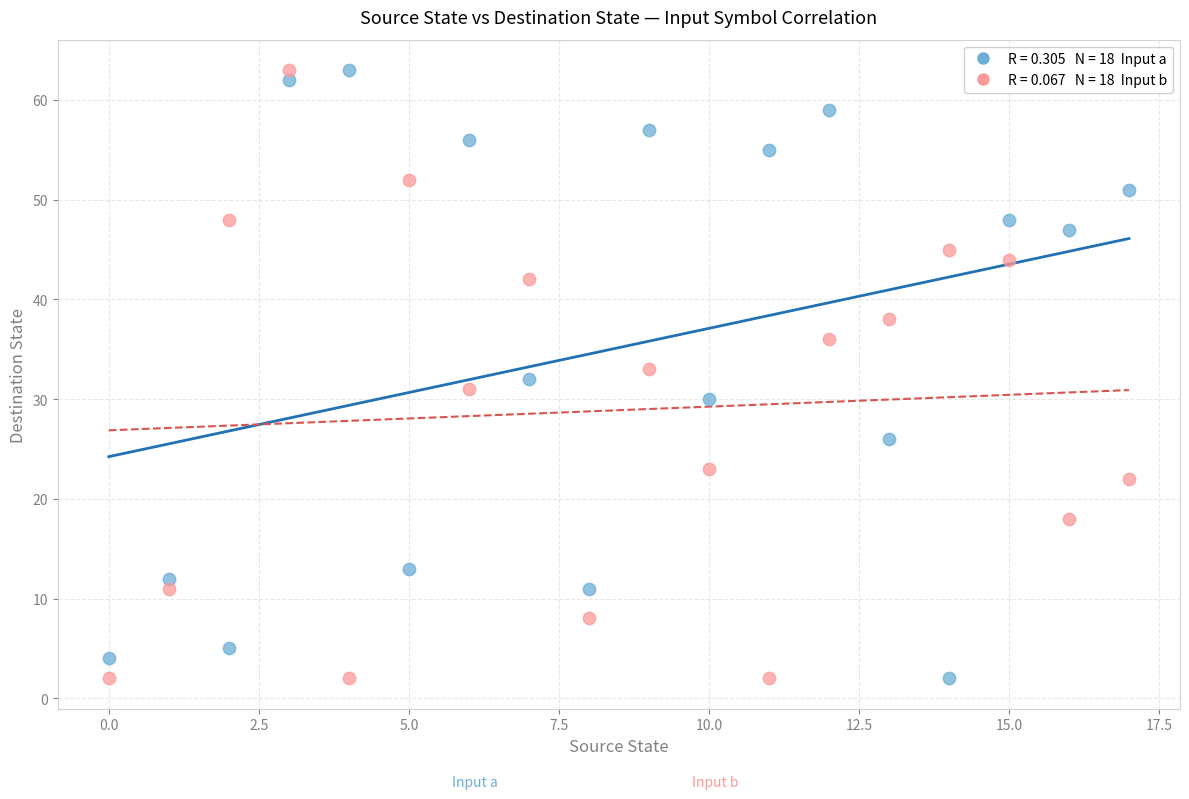

Across all data points, what is the range of Y values (max minus min)?

61